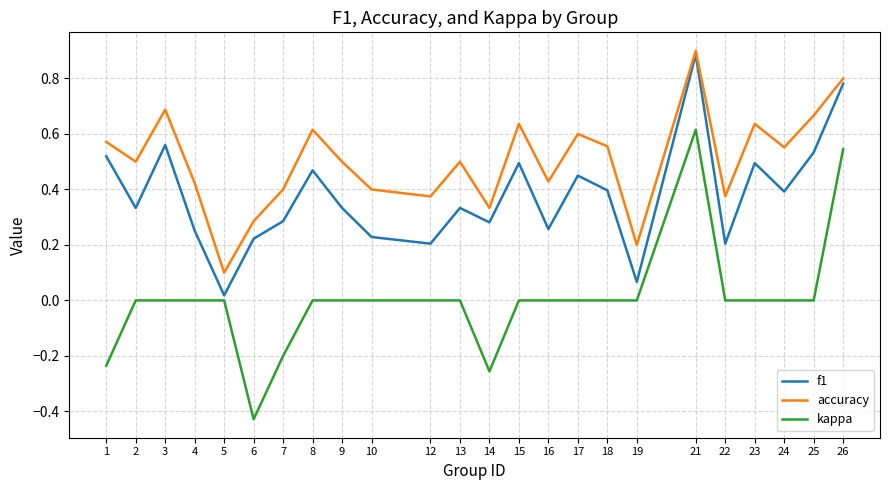

Which series has the widest spread of values?

kappa